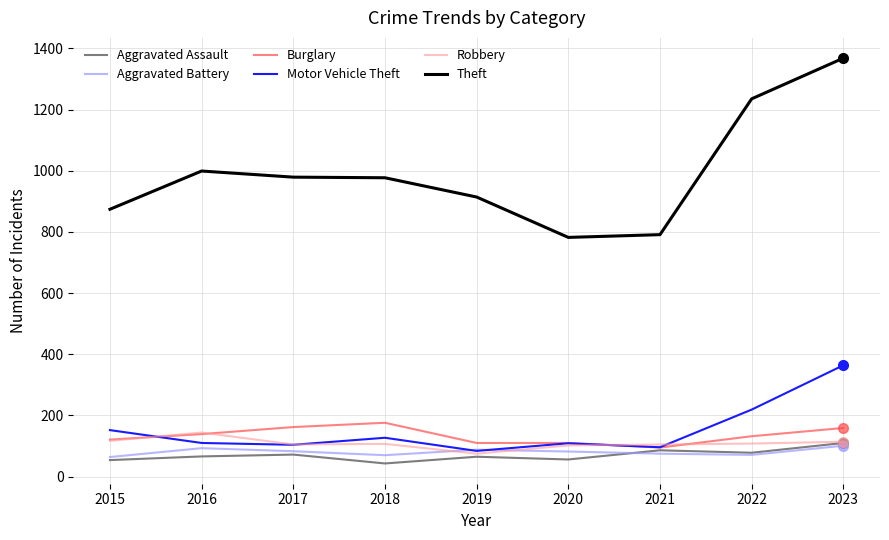

What is the highest value of the Aggravated Assault series?

110